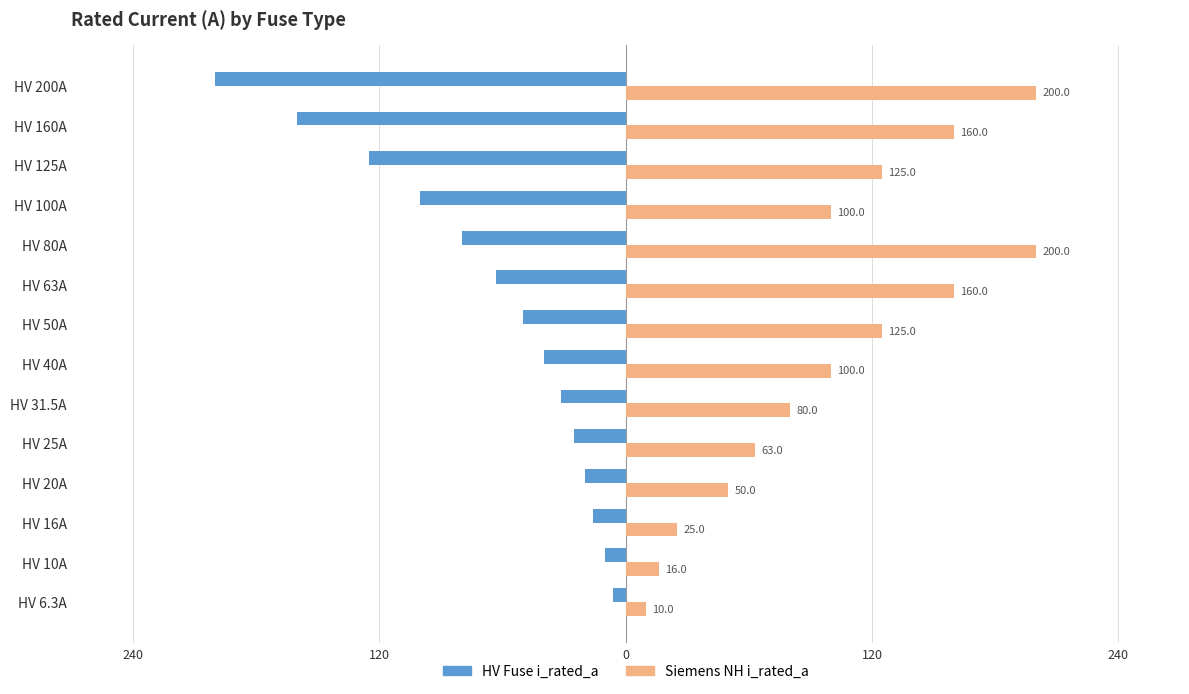

What are all the series names shown in the legend?

HV Fuse i_rated_a, Siemens NH i_rated_a